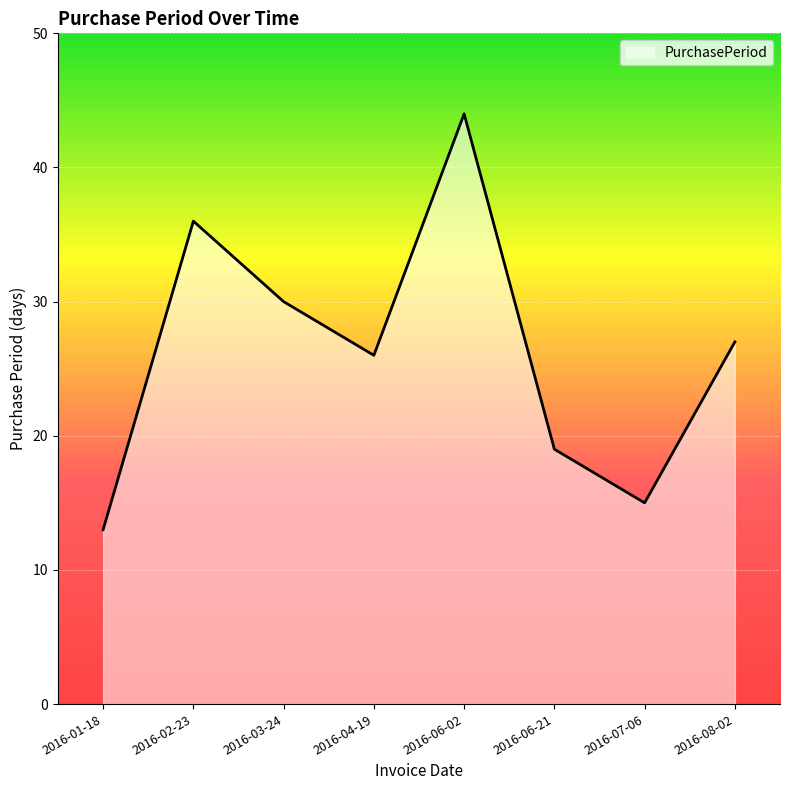

Which category has the lowest value across all series?

2016-01-18